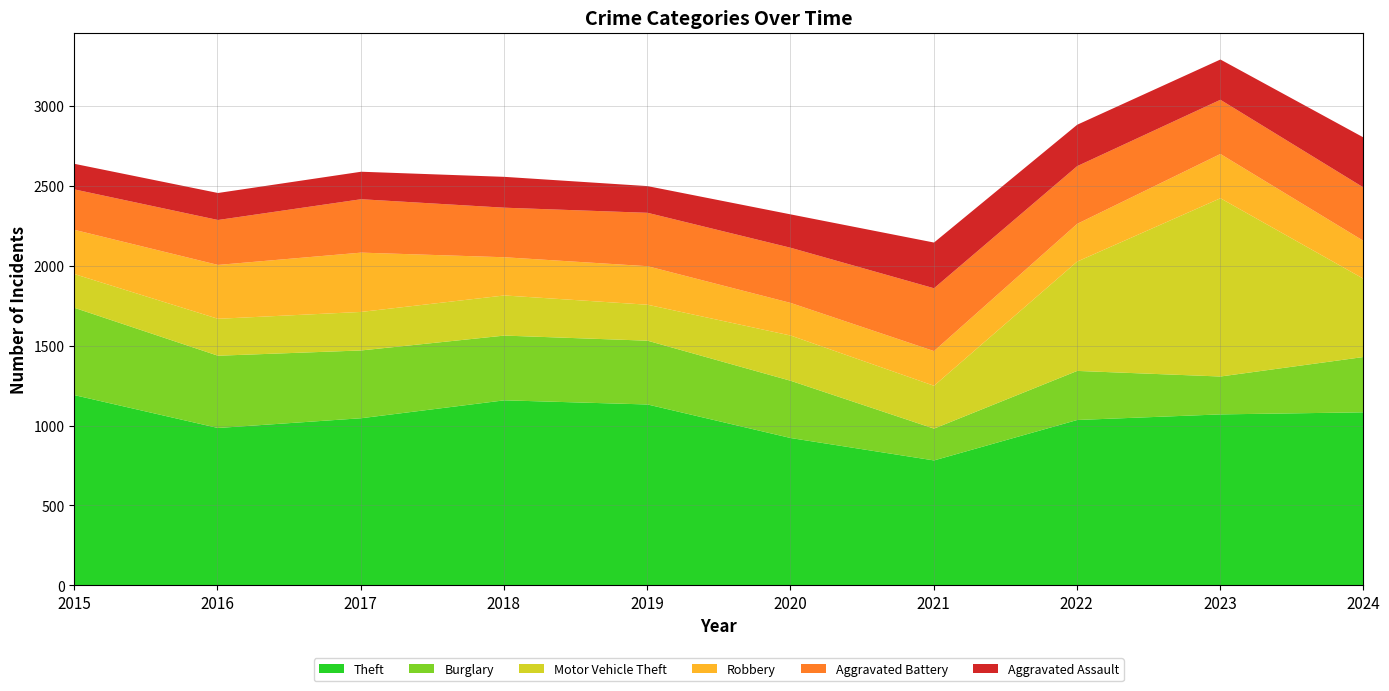

Where do Aggravated Battery and Burglary first cross each other?

2020 and 2021